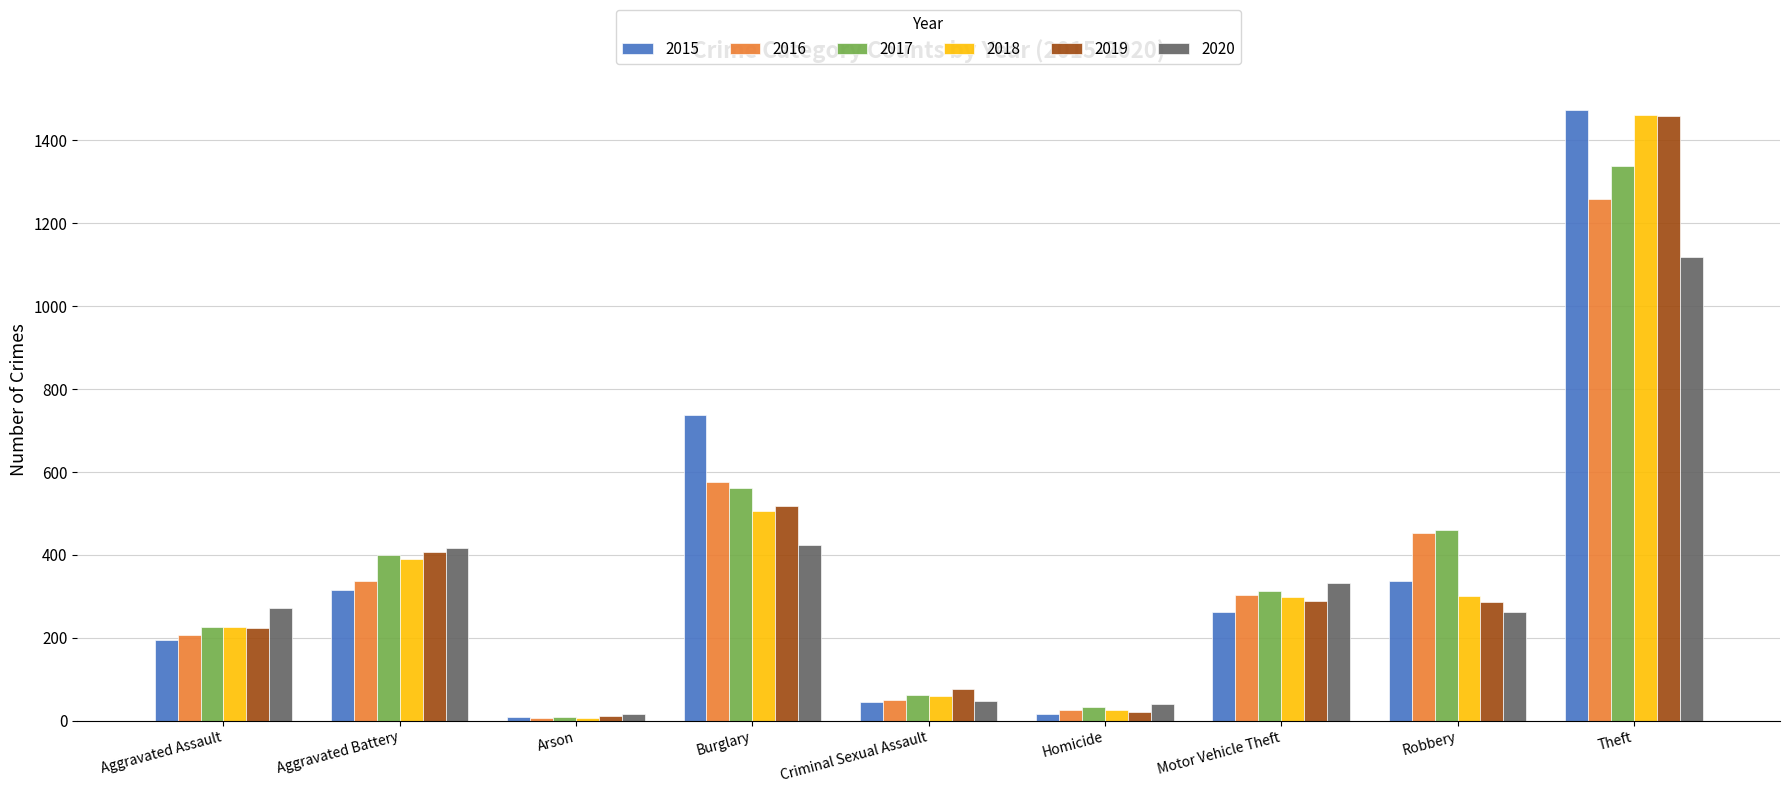

What is the difference between the highest and lowest values at Burglary?

313